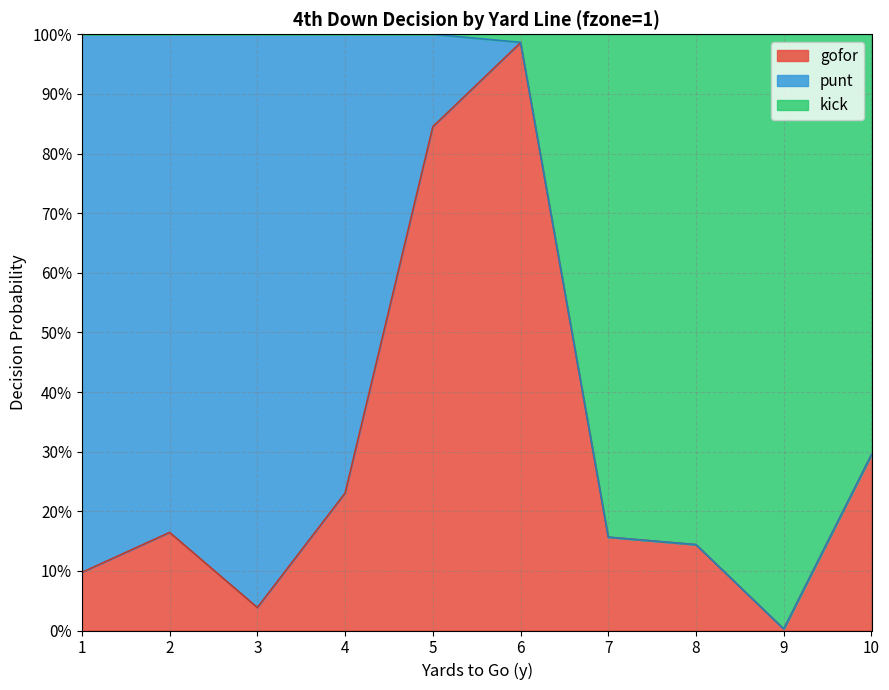

True or false: gofor has a value of 0.2 at 7.

True